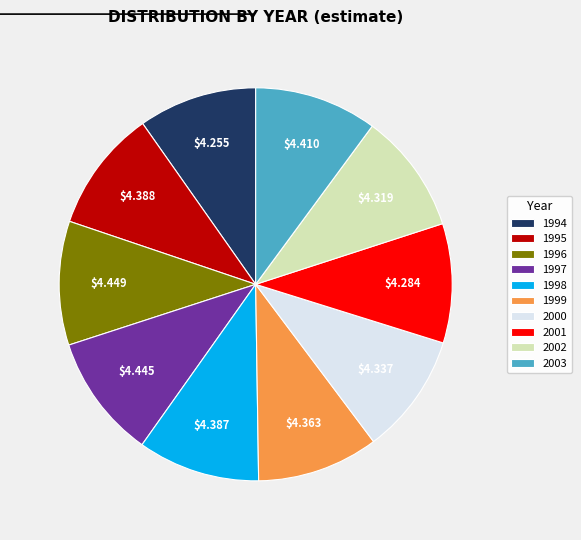

What is the ratio of the value at 1995 to the value at 1998?

1.0